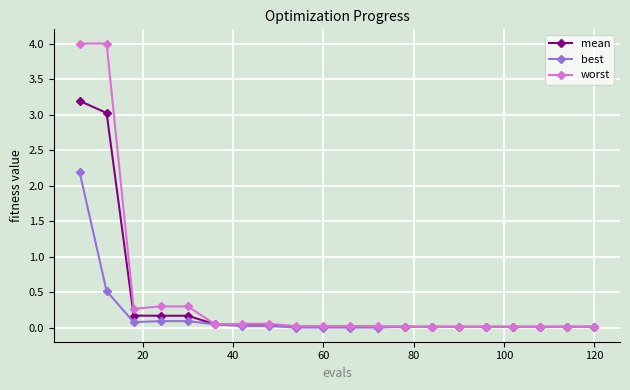

List the series in order of their peak value, lowest first.

best, mean, worst